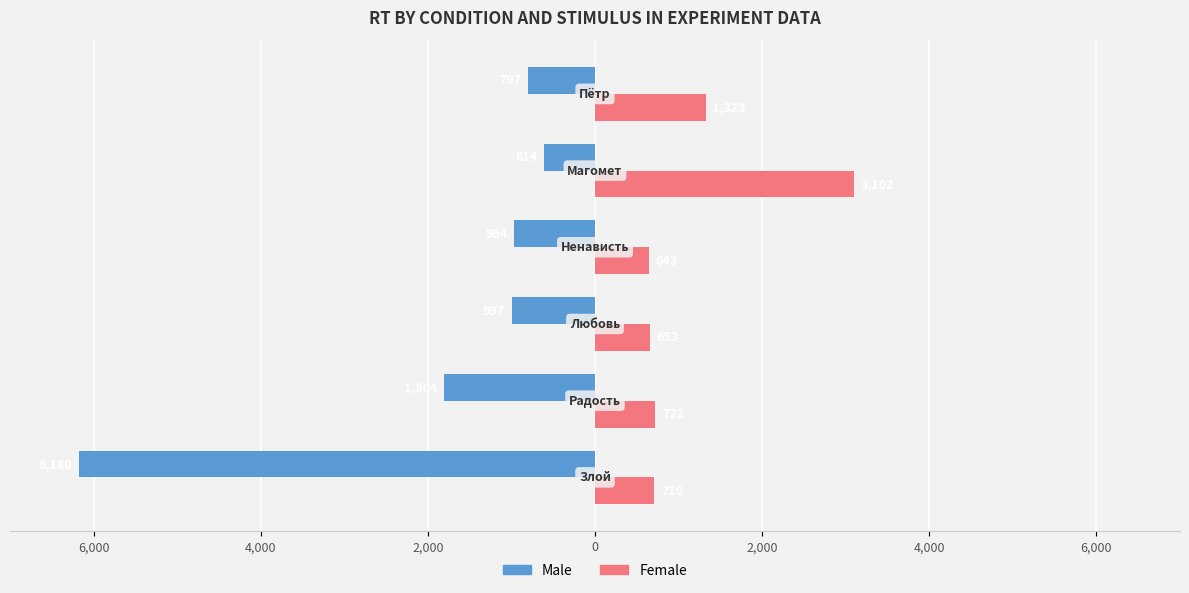

Reading left to right, extract all data points from this chart.

Male: -6180	-1804	-997	-964	-614	-797
Female: 710	722	653	643	3102	1323